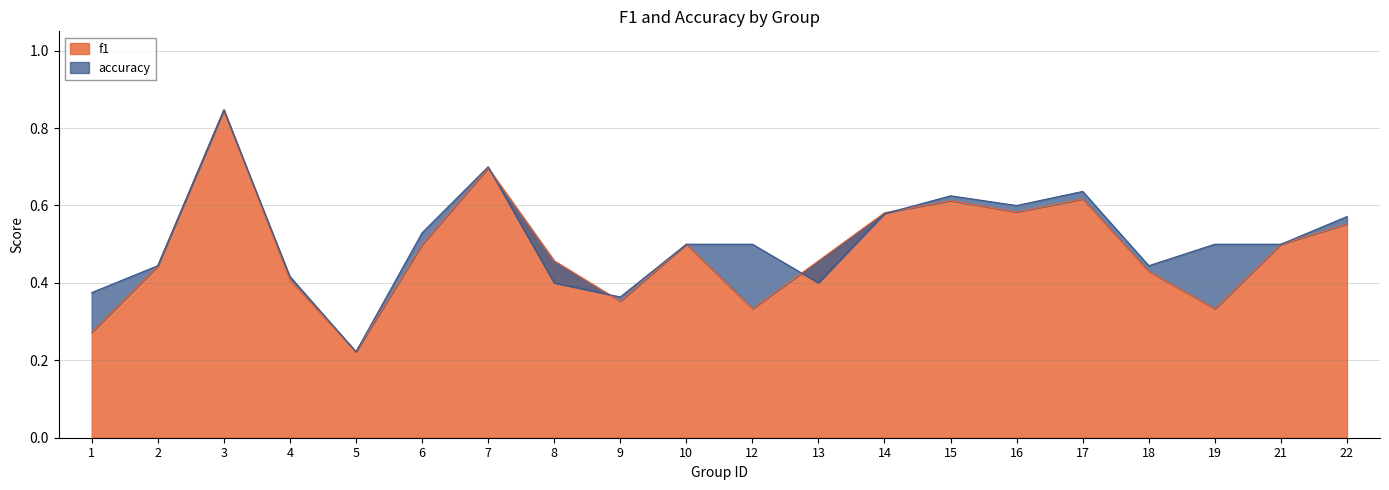

Does the chart have visible grid lines?

Yes